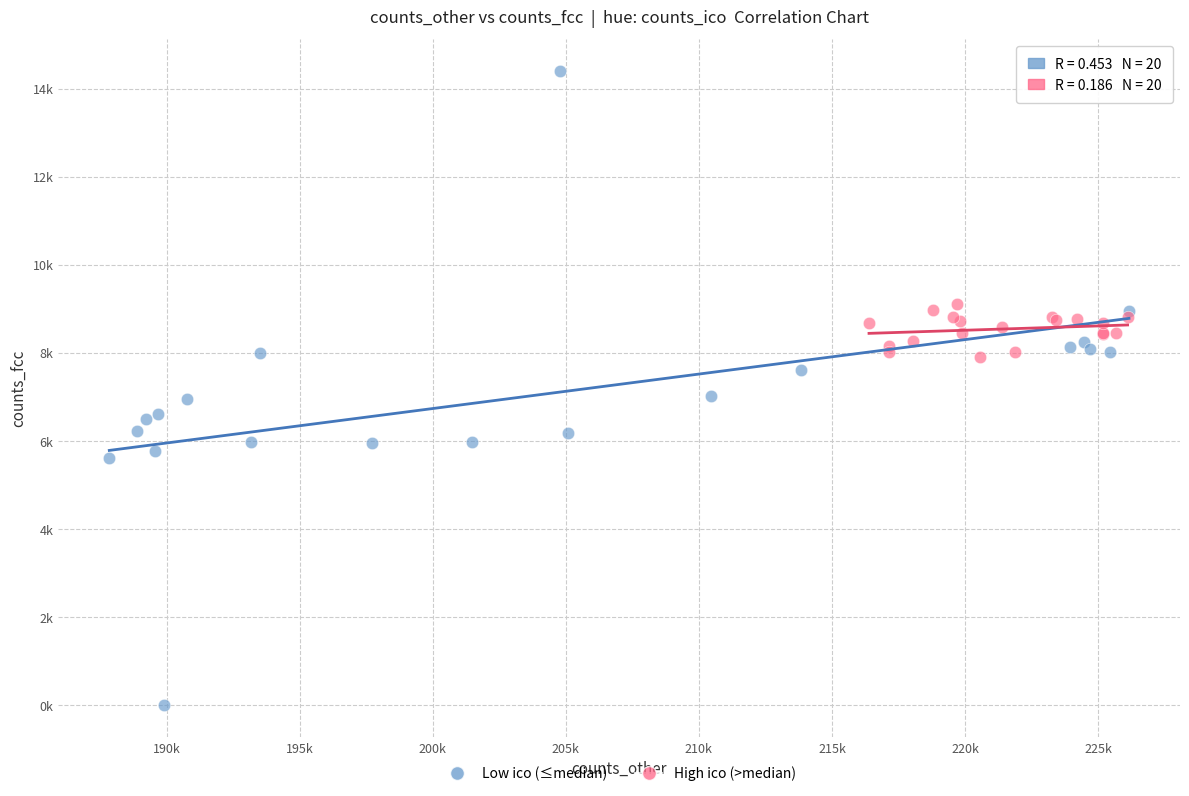

Which series reaches the maximum Y coordinate?

Low ico (≤median)